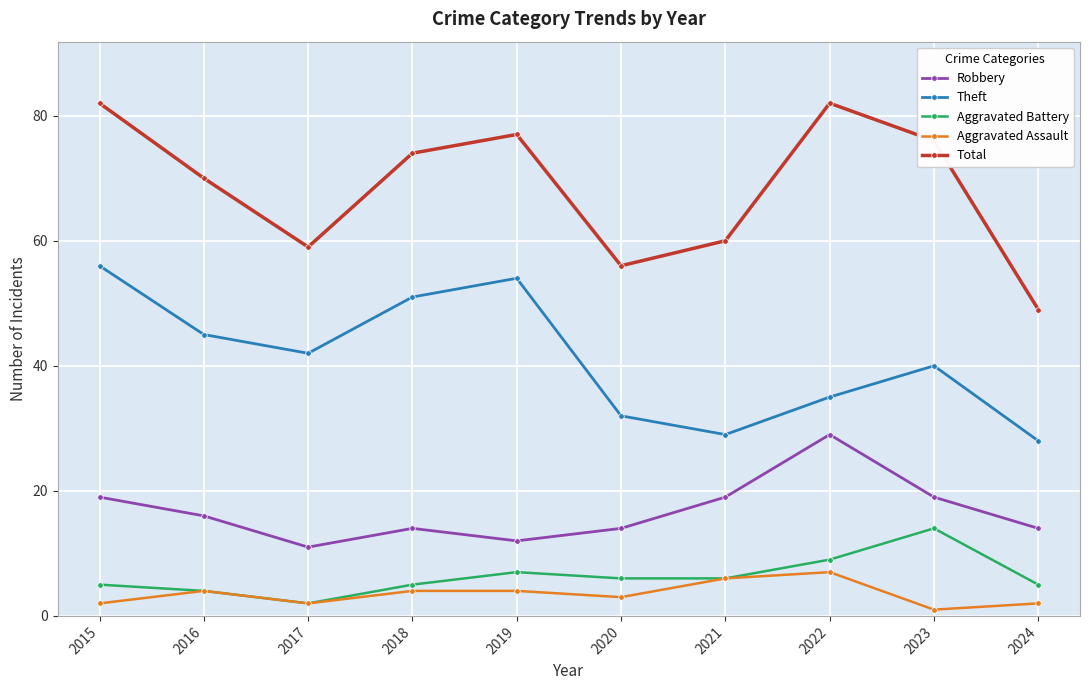

Where does the Total series first go above 74?

2015